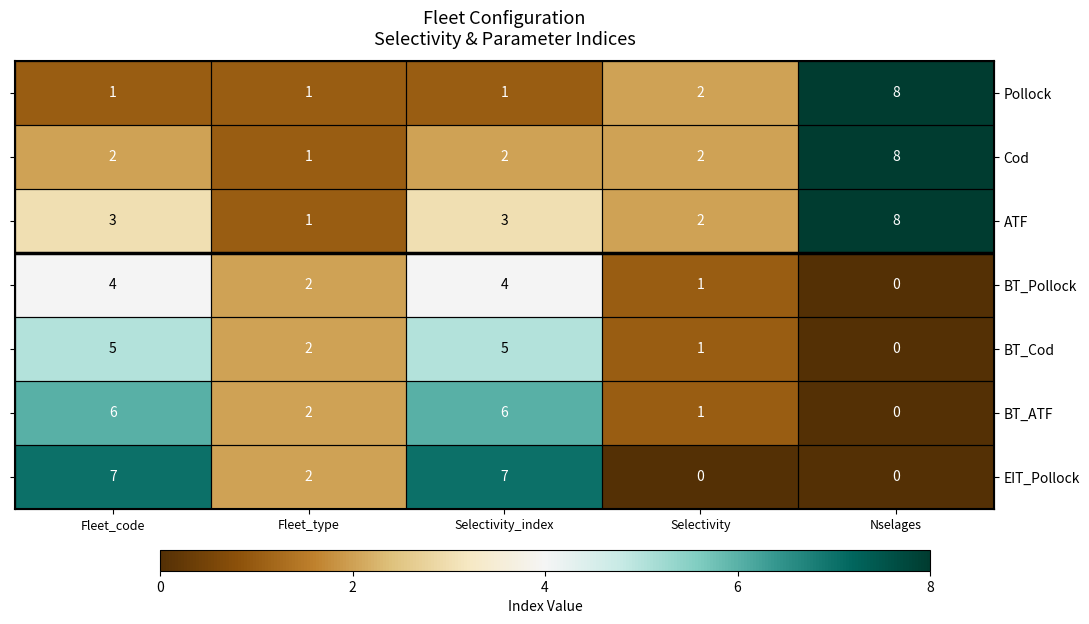

How many data points in ATF are less than 3?

2